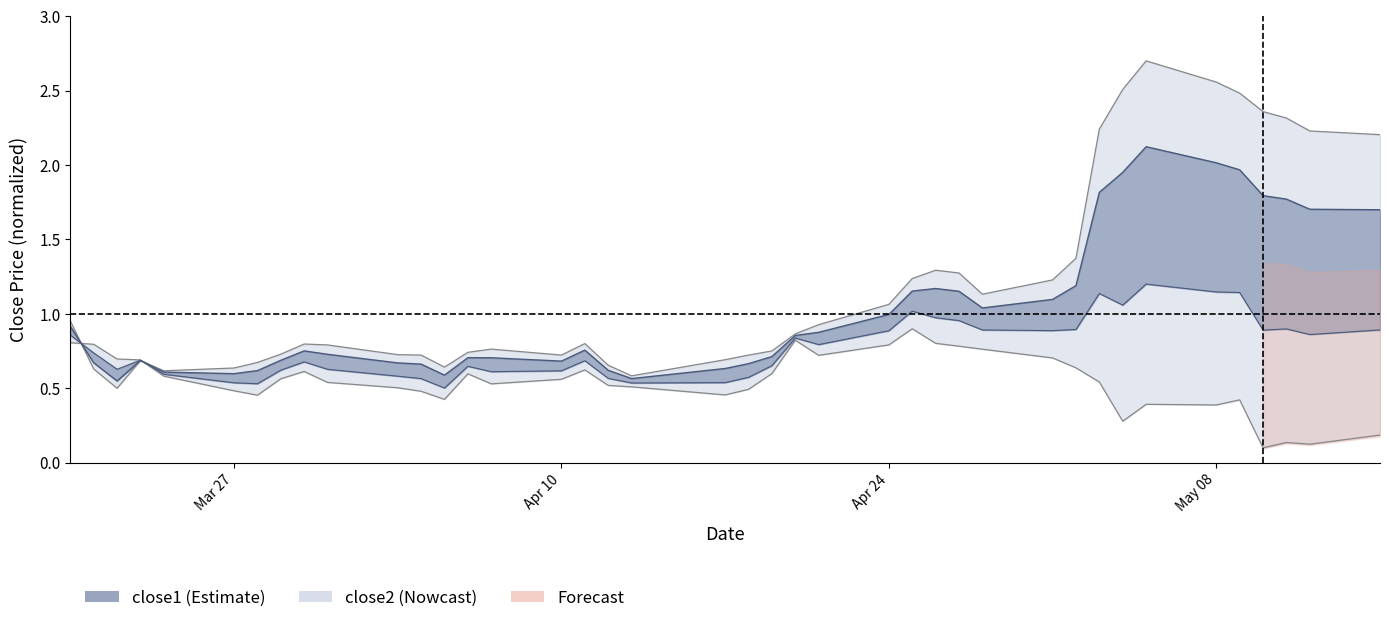

How many close2 values are between 0 and 1?

40